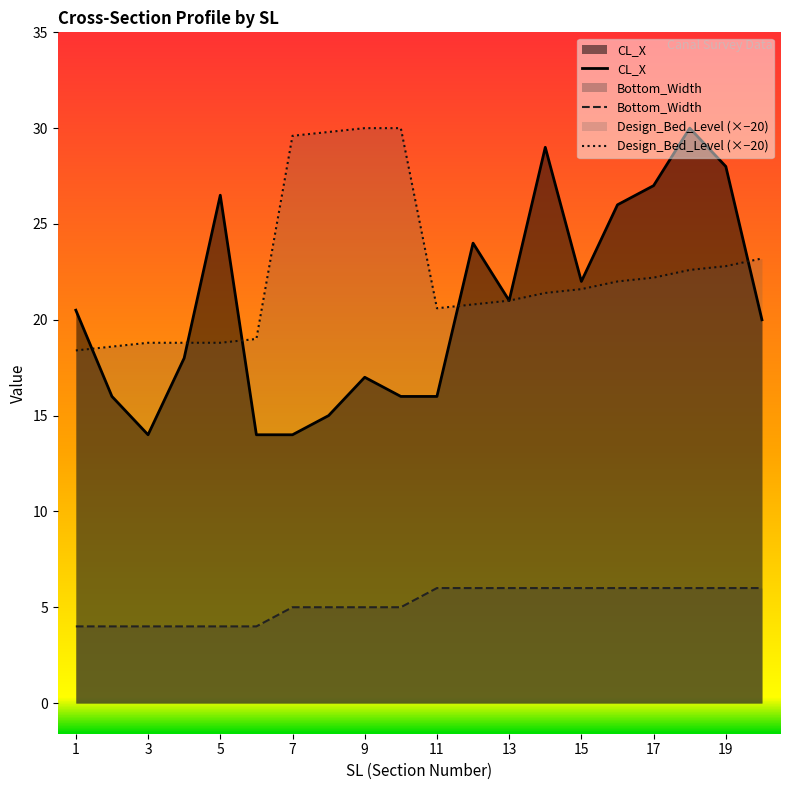

True or false: Bottom_Width and Design_Bed_Level cross at least once.

False